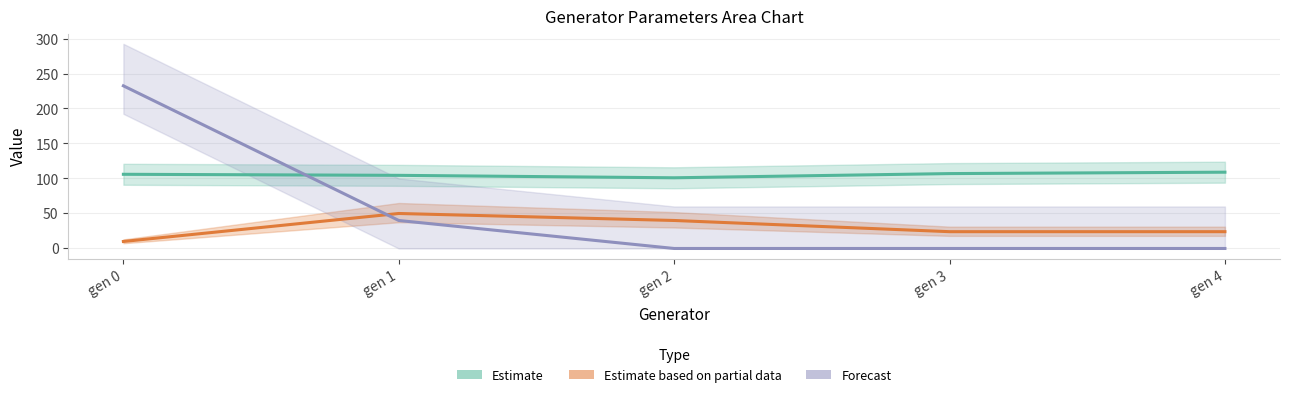

Is it true that Estimate equals 72.7 at gen 1?

False